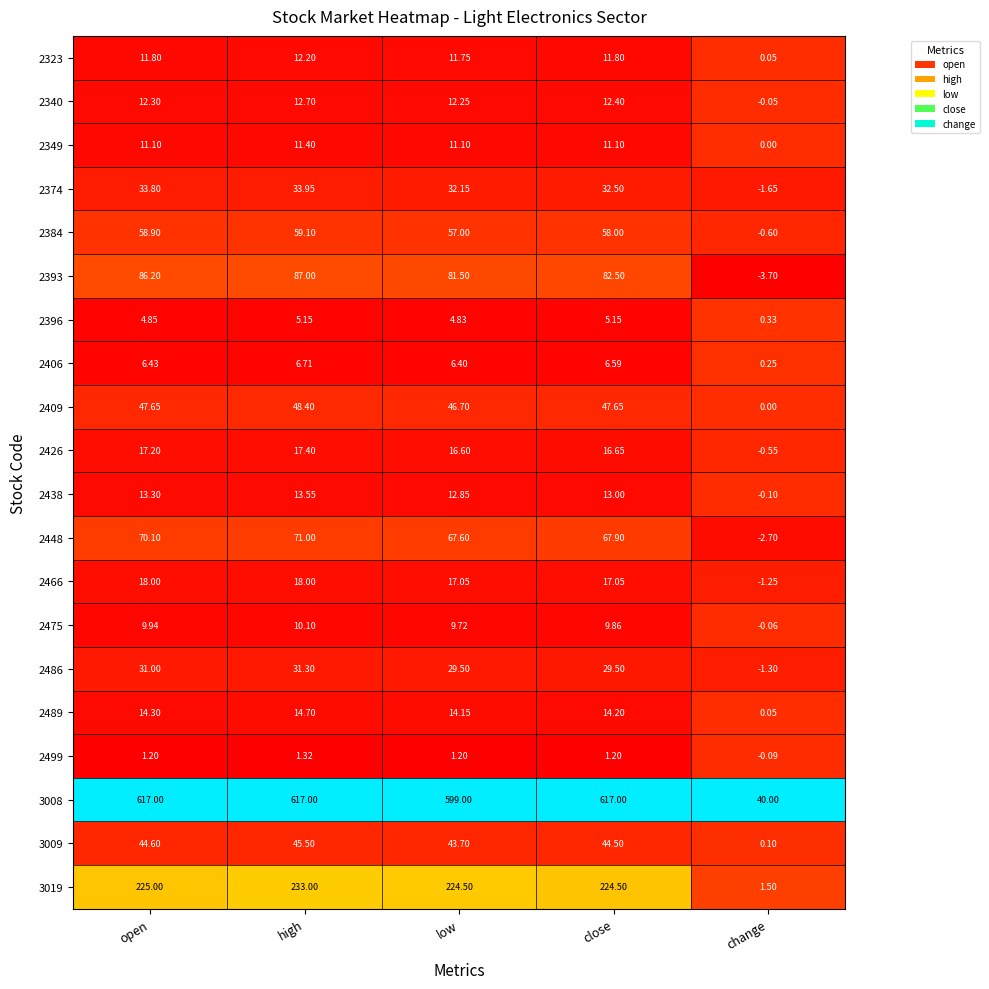

Which category has the lowest value in the 2409 series?

change